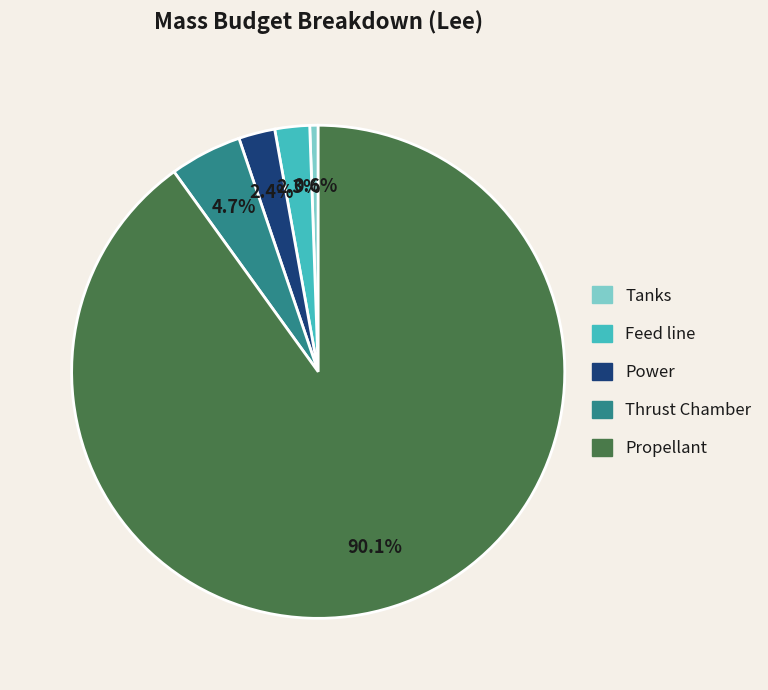

Approximately how many times larger is the value at Feed line compared to Power?

1.0